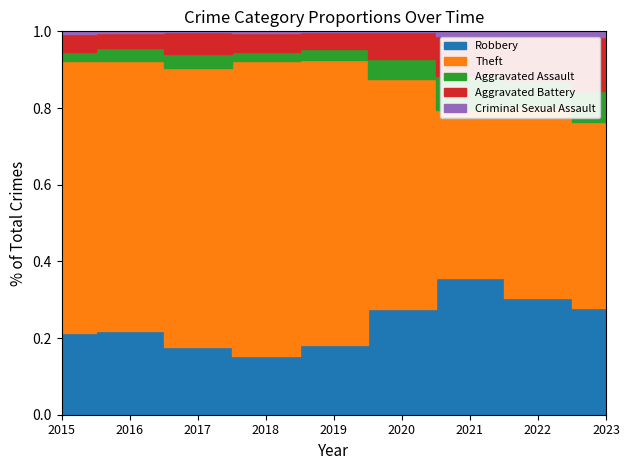

Reading left to right, transcribe all the data shown in this chart.

Robbery: 2015=274	2016=343	2017=306	2018=313	2019=391	2020=354	2021=320	2022=381	2023=292
Theft: 2015=909	2016=1102	2017=1266	2018=1561	2019=1600	2020=767	2021=393	2022=627	2023=507
Aggravated Assault: 2015=31	2016=49	2017=65	2018=50	2019=63	2020=65	2021=78	2022=84	2023=85
Aggravated Battery: 2015=61	2016=64	2017=98	2018=100	2019=94	2020=92	2021=95	2022=146	2023=149
Criminal Sexual Assault: 2015=9	2016=6	2017=5	2018=7	2019=4	2020=1	2021=10	2022=17	2023=15